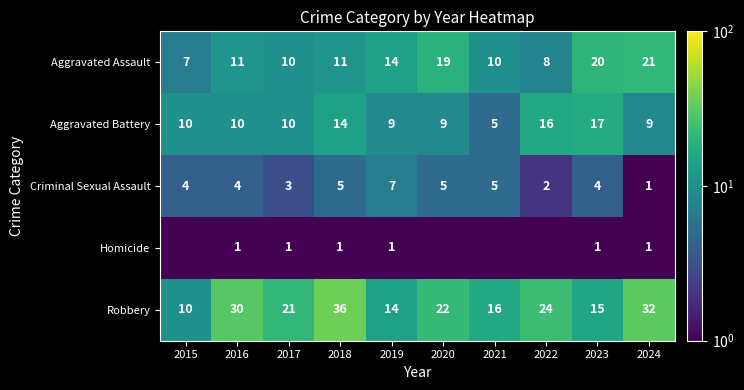

The value of Aggravated Assault at 2023 is 20.0. True or false?

True